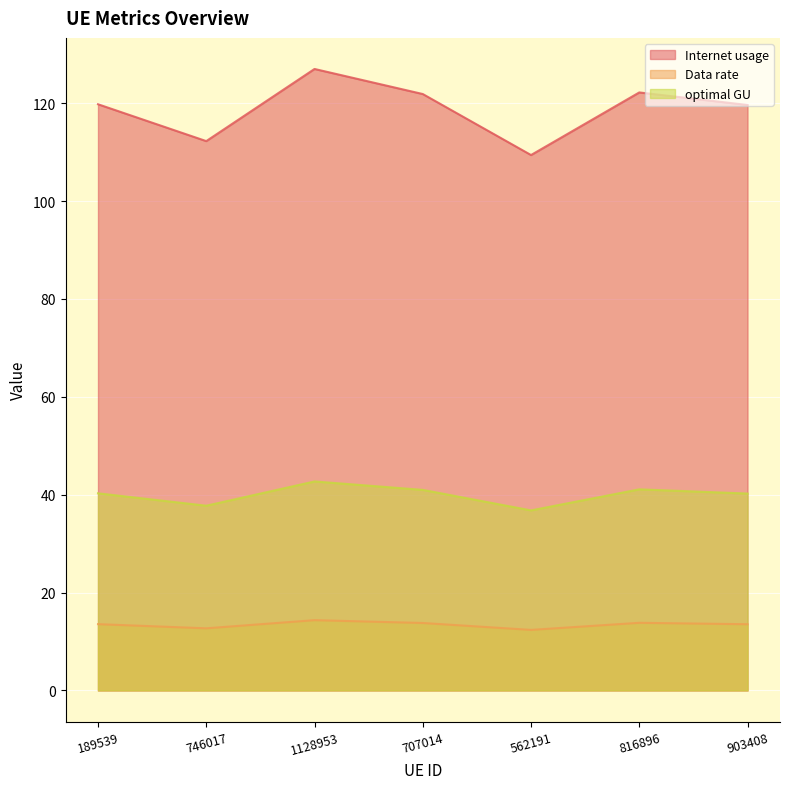

True or false: Data rate and Internet usage intersect in this chart.

False